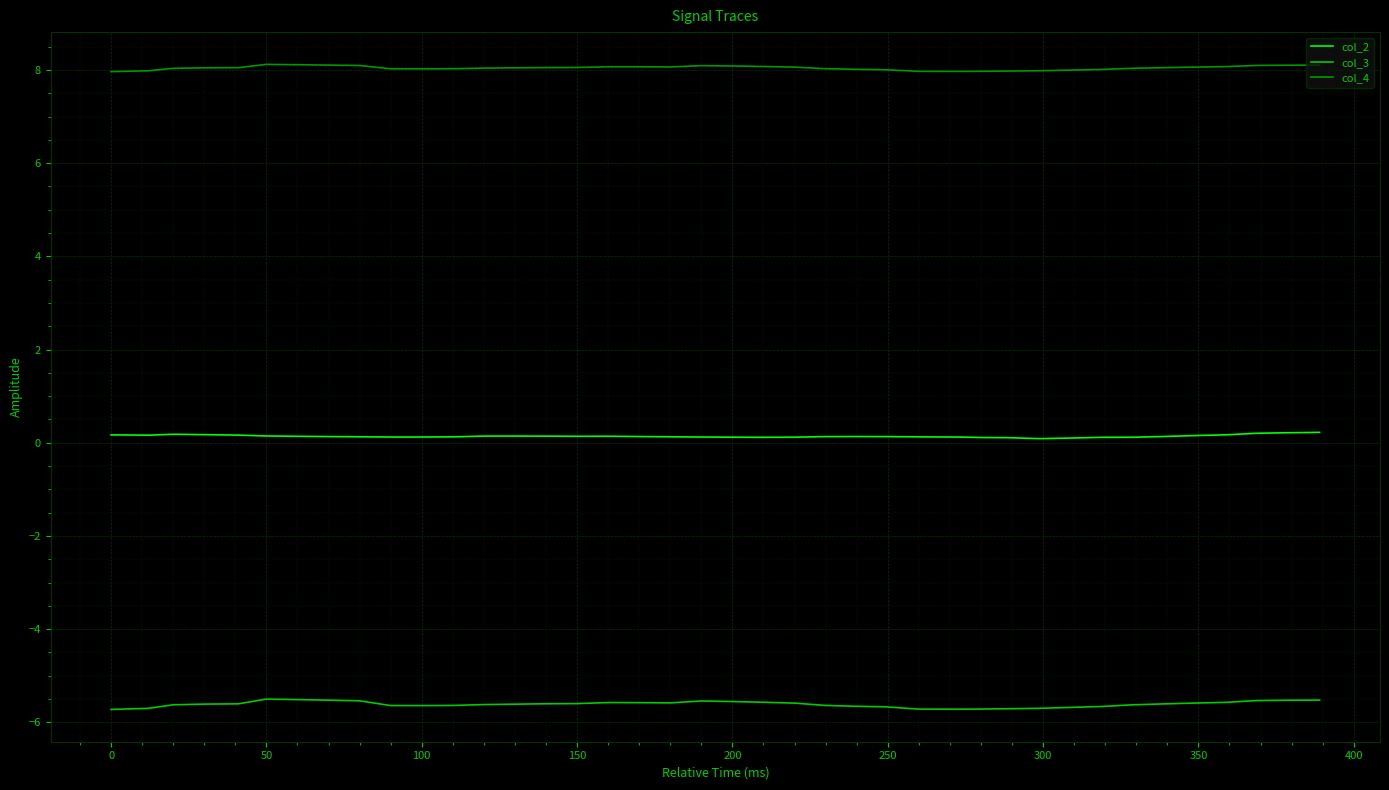

List the series in order of their overall mean, highest first.

col_4, col_2, col_3